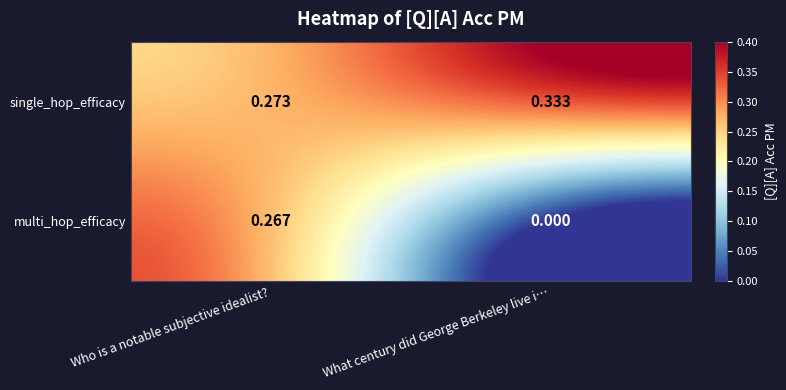

At which category is the sum across all series the highest?

Who is a notable subjective idealist?